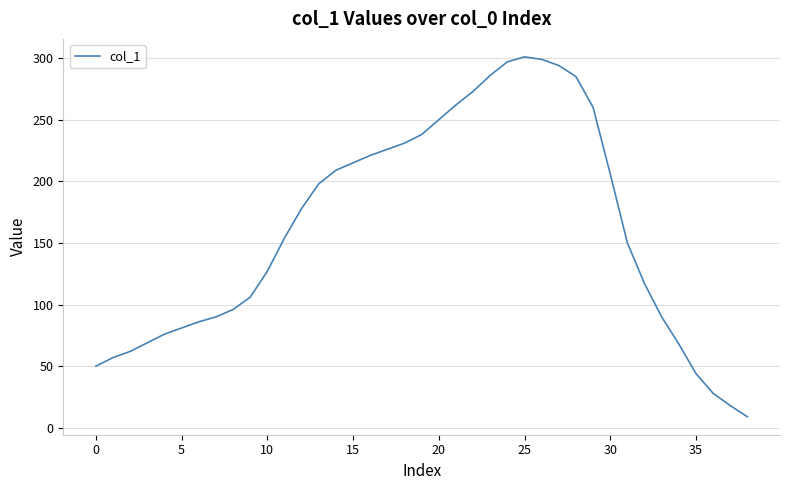

What is the difference between the maximum and minimum values?

292